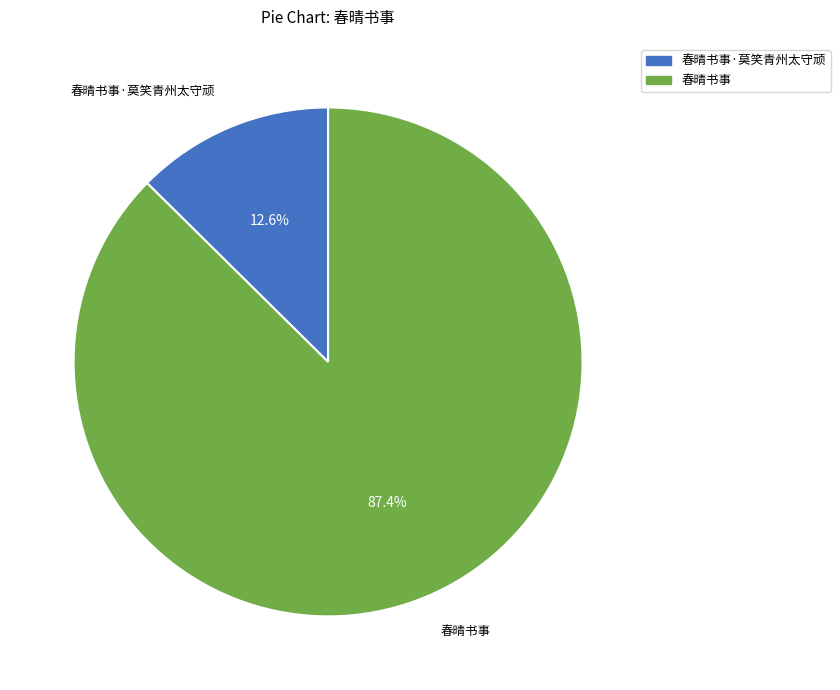

What percentage is the 春晴书事·莫笑青州太守顽 slice, to the nearest percent?

13%